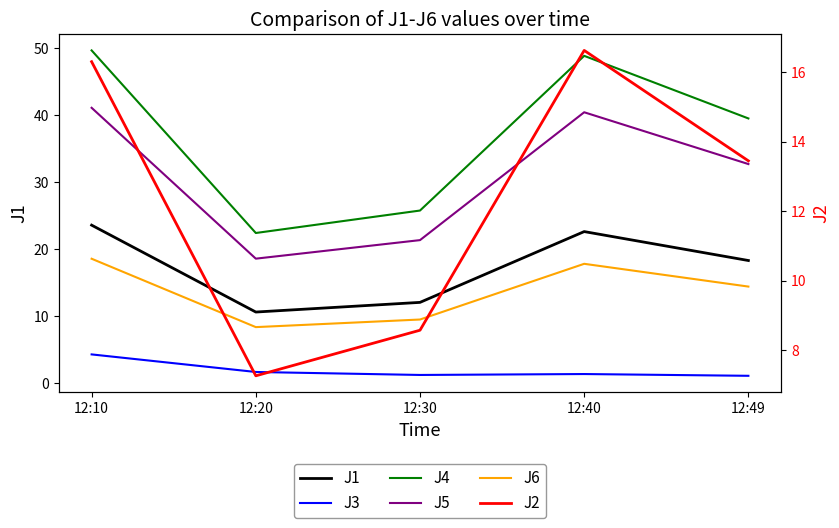

At which category does J5 reach its first local peak?

12:40